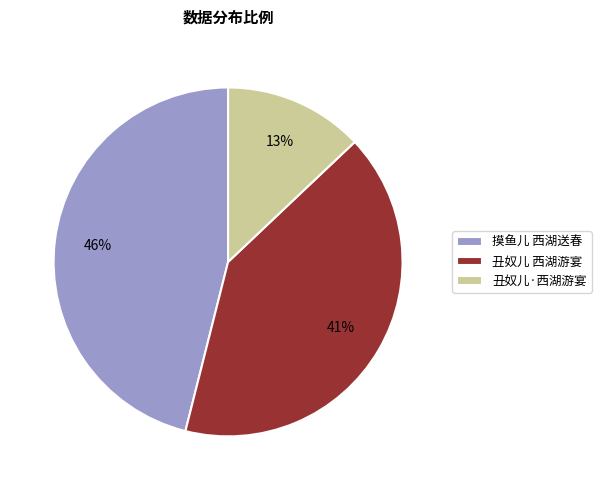

To the nearest percent, what is the combined percentage of 摸鱼儿 西湖送春 and 丑奴儿 西湖游宴?

87%